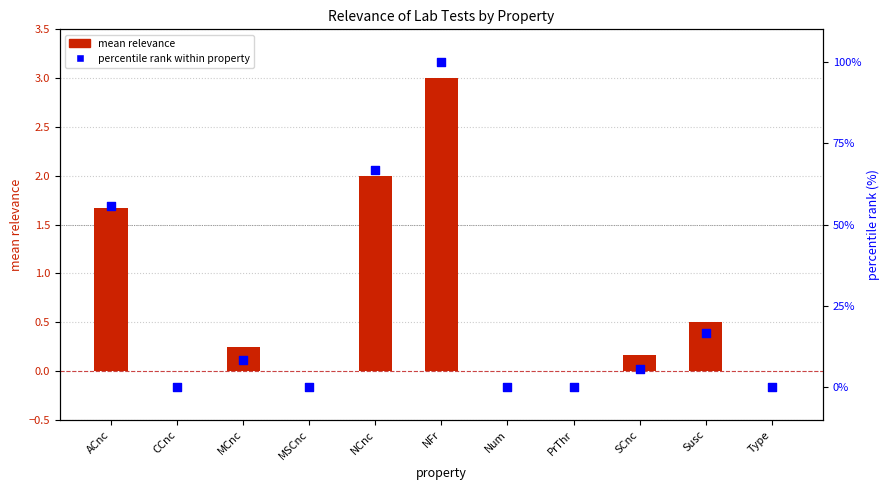

Which series has the widest spread of Y values?

percentile rank